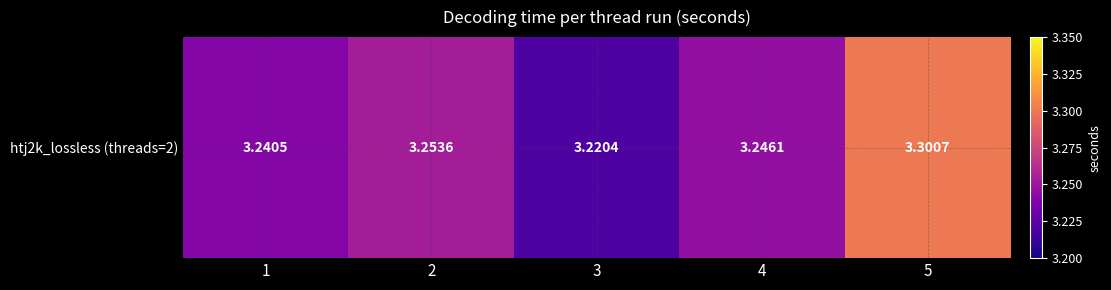

What is the difference between the values at 5 and 3?

0.1